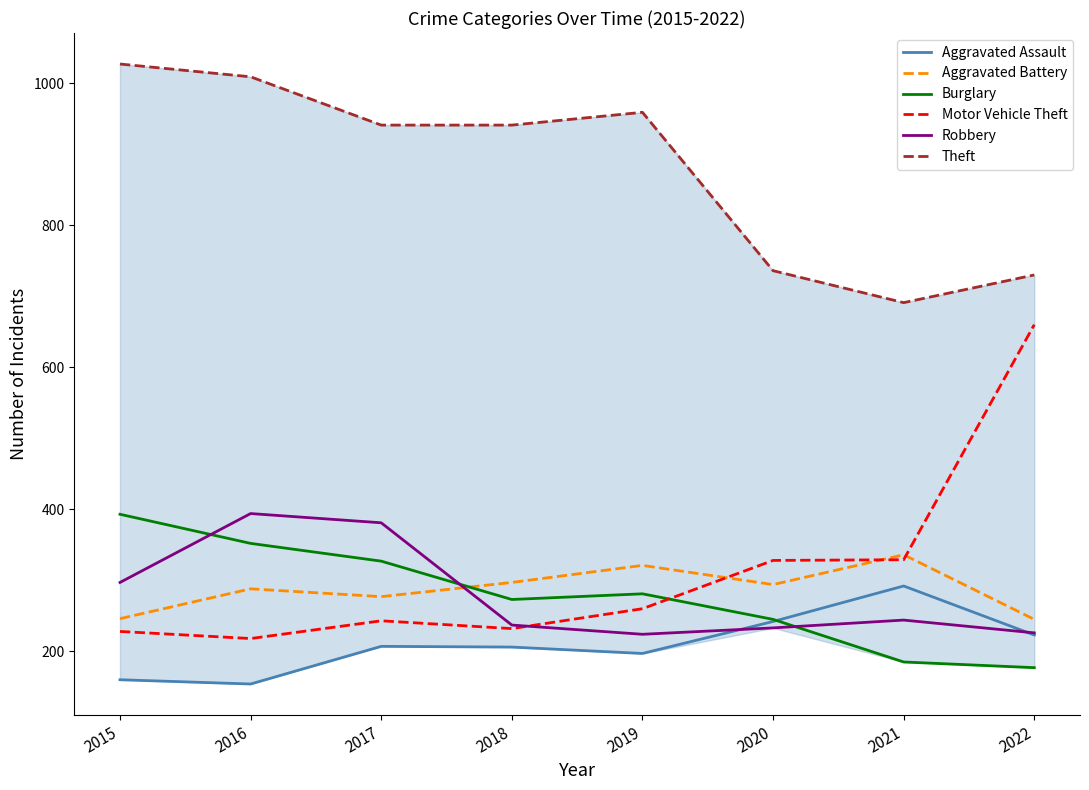

Rank the categories by Motor Vehicle Theft value from lowest to highest.

2016, 2015, 2018, 2017, 2019, 2020, 2021, 2022